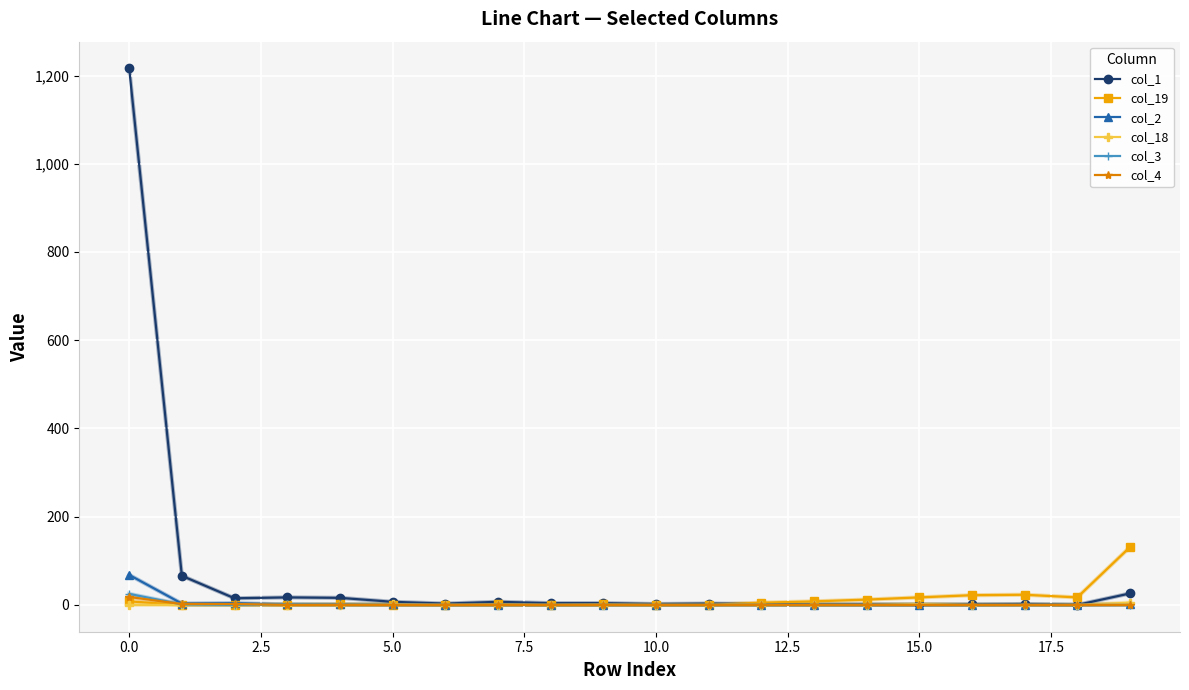

Which series has the largest total across all categories?

col_1